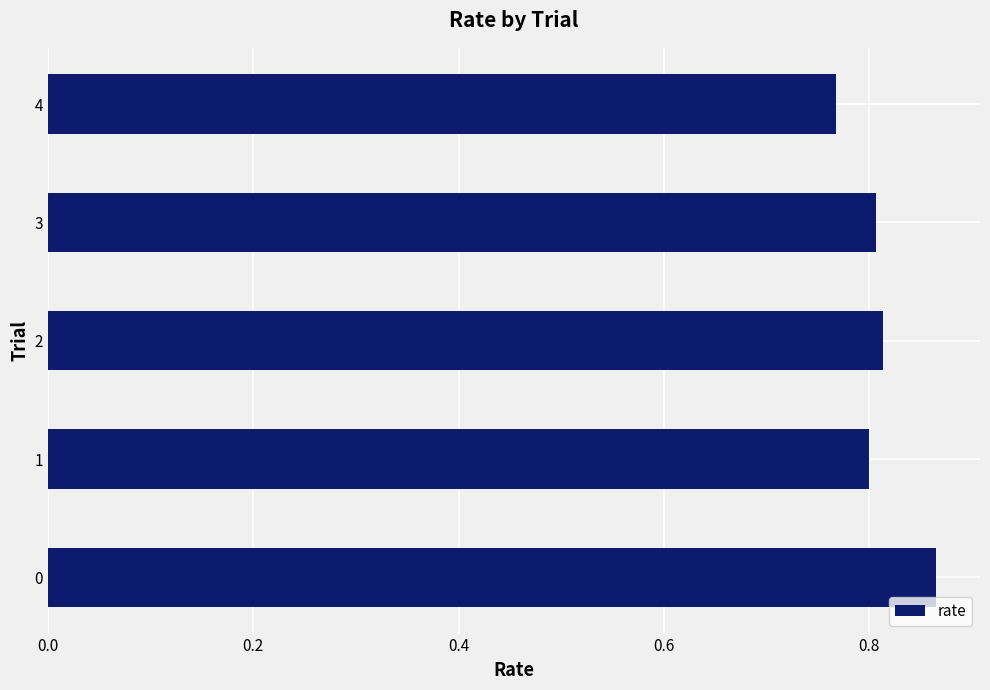

What is the sum of all values?

4.1